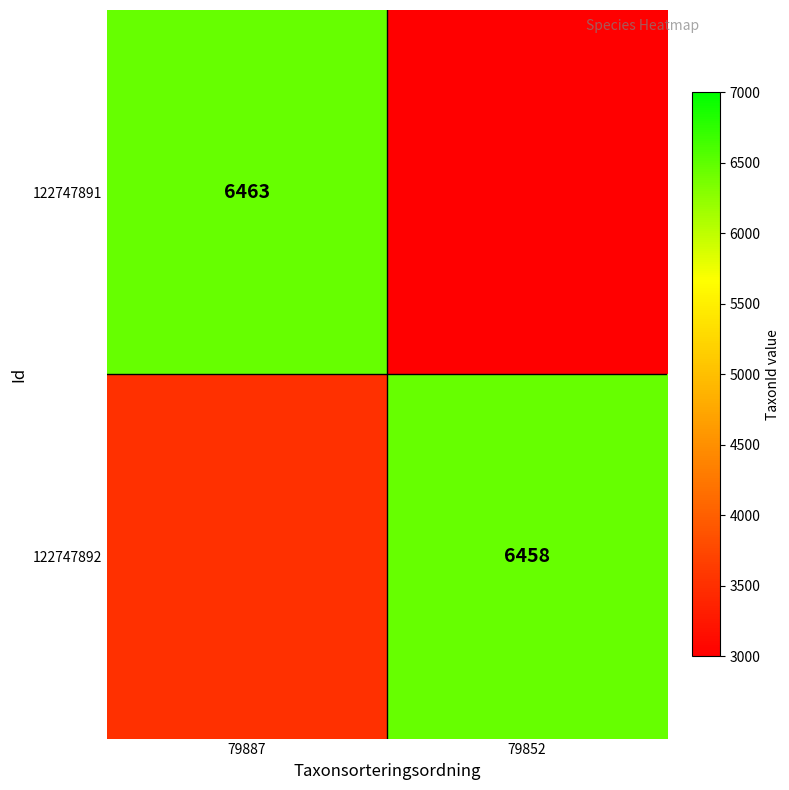

What is the smallest value displayed?

3000